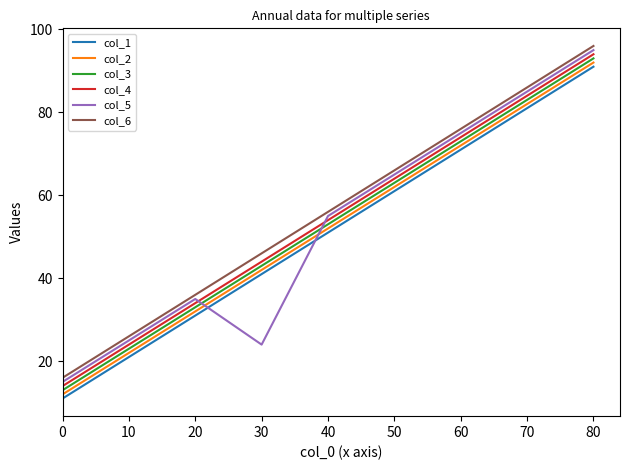

True or false: col_6 and col_5 intersect in this chart.

False